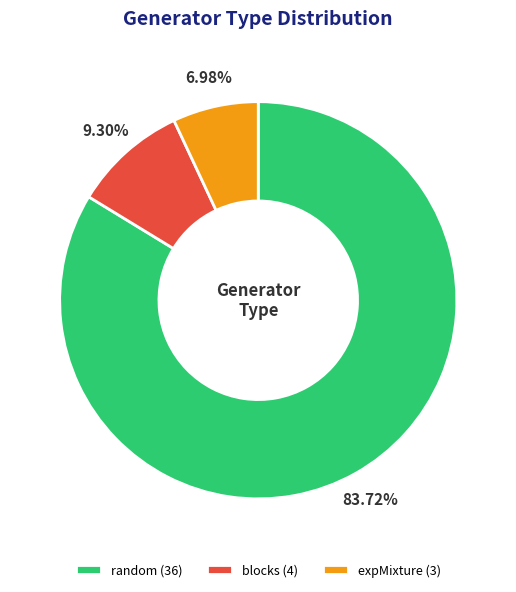

What percentage do blocks and expMixture together represent?

16.3%